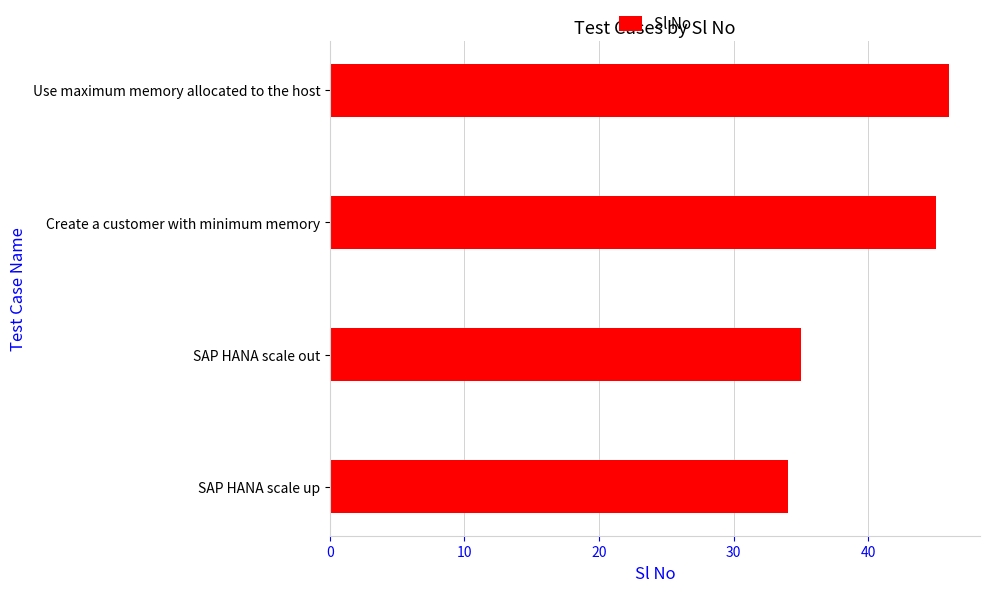

Between Create a customer with minimum memory and SAP HANA scale out, which is larger?

Create a customer with minimum memory